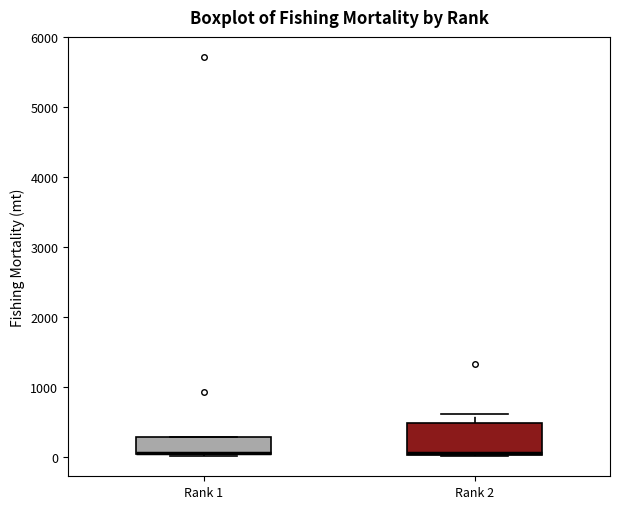

Reading left to right, read every box against the y-axis: the position of its median line, the range the box covers, and the ends of its whiskers. The values are not printed on the chart, so give them approximately, as read against the axis.

Rank 1: median 100 (drawn on the box's lower edge), box 0 to 300, whiskers 0 (just below the box's lower edge) to 300
Rank 2: median 100, box 0 to 500, whiskers 0 to 600